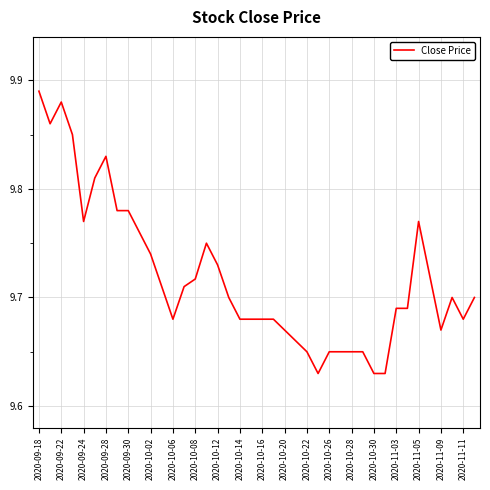

Is it true that the value at 2020-10-28 is 17.0?

False